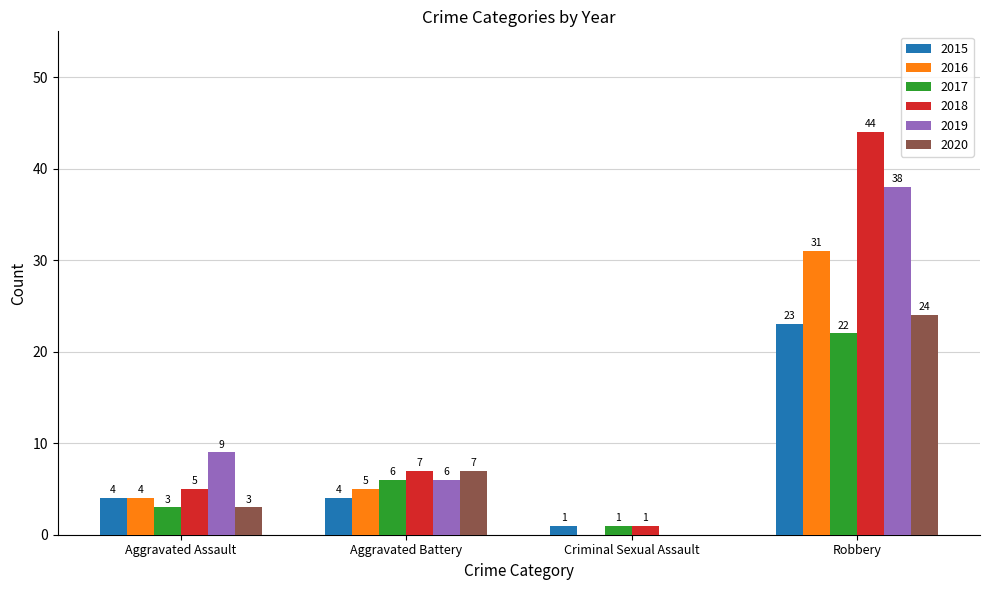

Reading right to left, extract all data points from this chart.

2015: 23	1	4	4
2016: 31	0	5	4
2017: 22	1	6	3
2018: 44	1	7	5
2019: 38	0	6	9
2020: 24	0	7	3